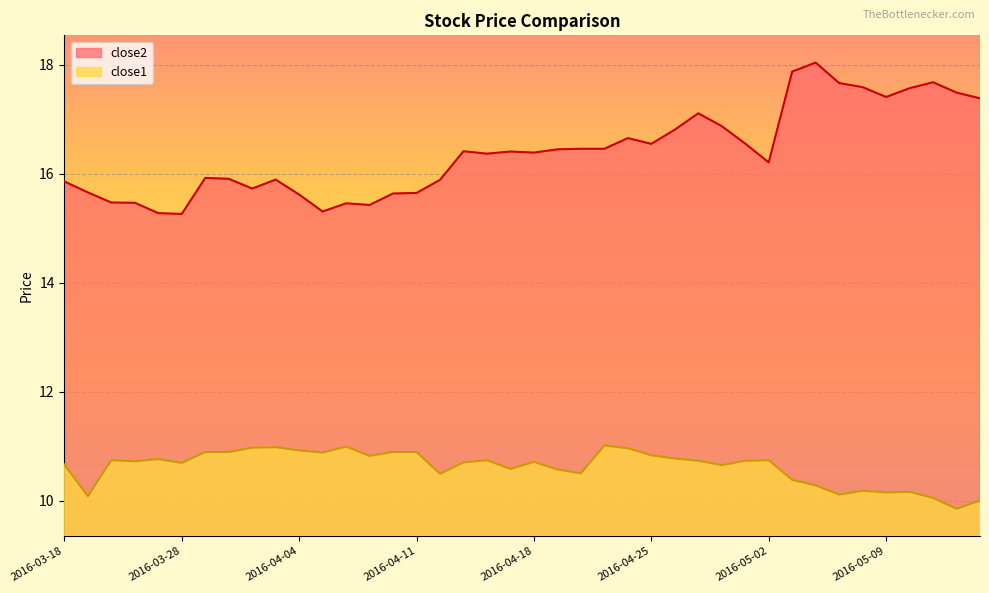

What is the label of the 15th point from the left?

2016-04-08